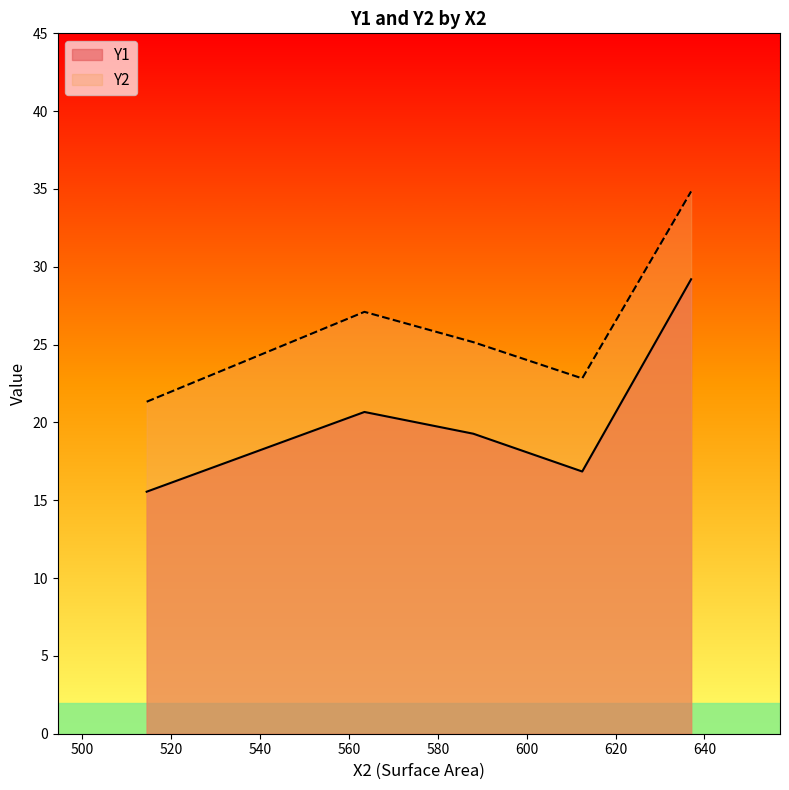

Is it true that Y1 equals 9.4 at 2?

False